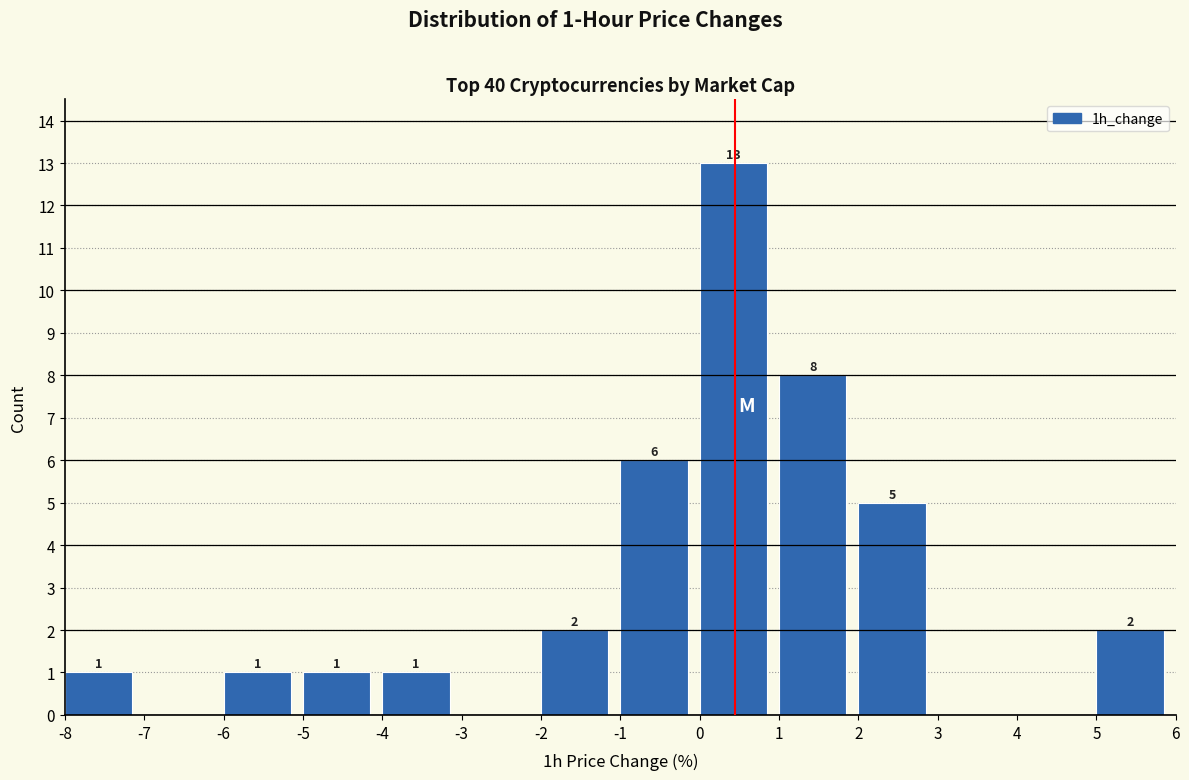

Which range on the x-axis has the tallest bar?

0 to 1